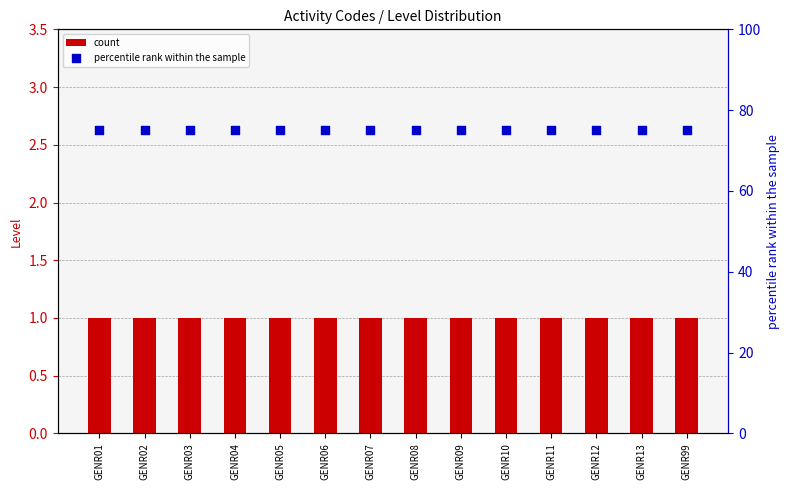

At which category is the sum across all series the highest?

GENR01